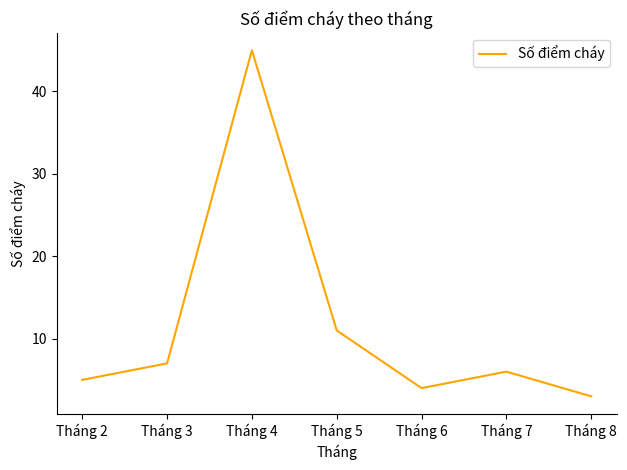

Reading right to left, what are all the values shown in this chart?

3	6	4	11	45	7	5